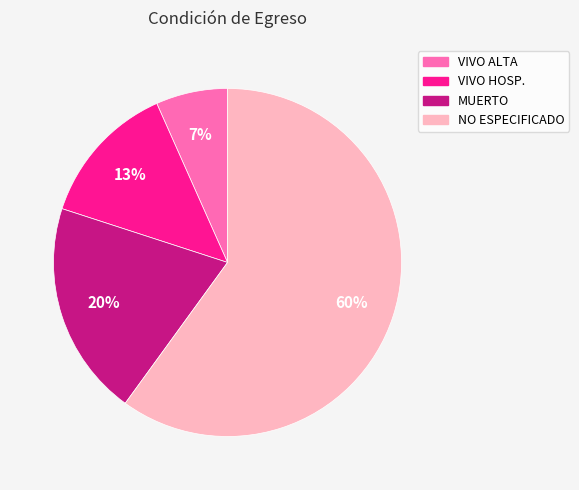

Which category has the smallest portion of the pie?

VIVO ALTA